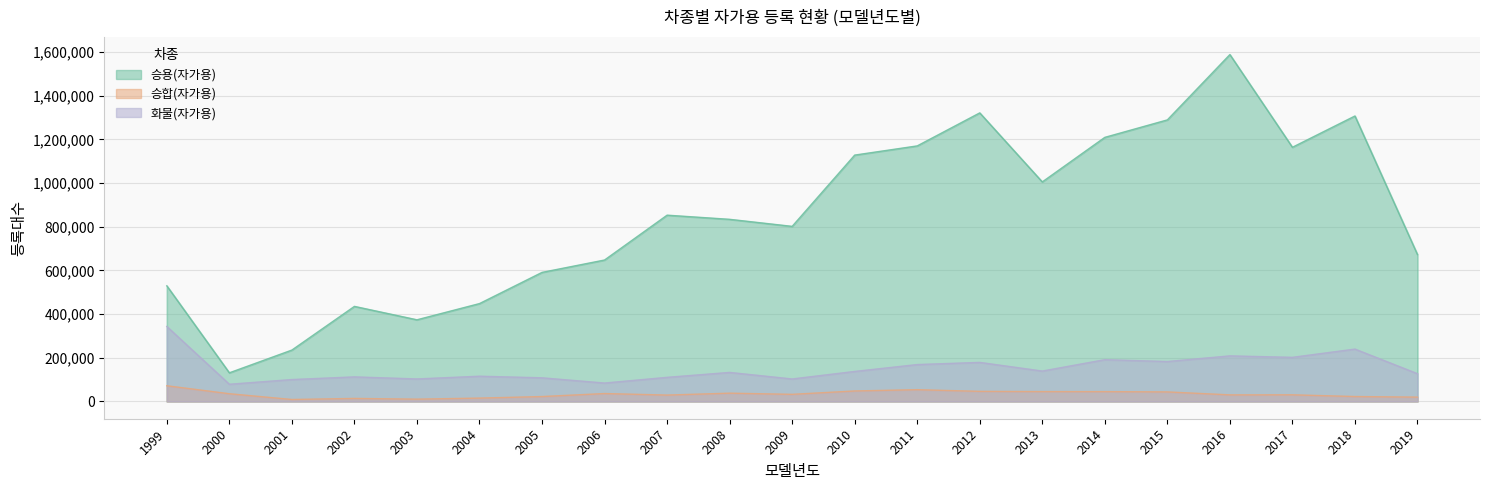

What is the average value of the 승용(자가용) series?

844576